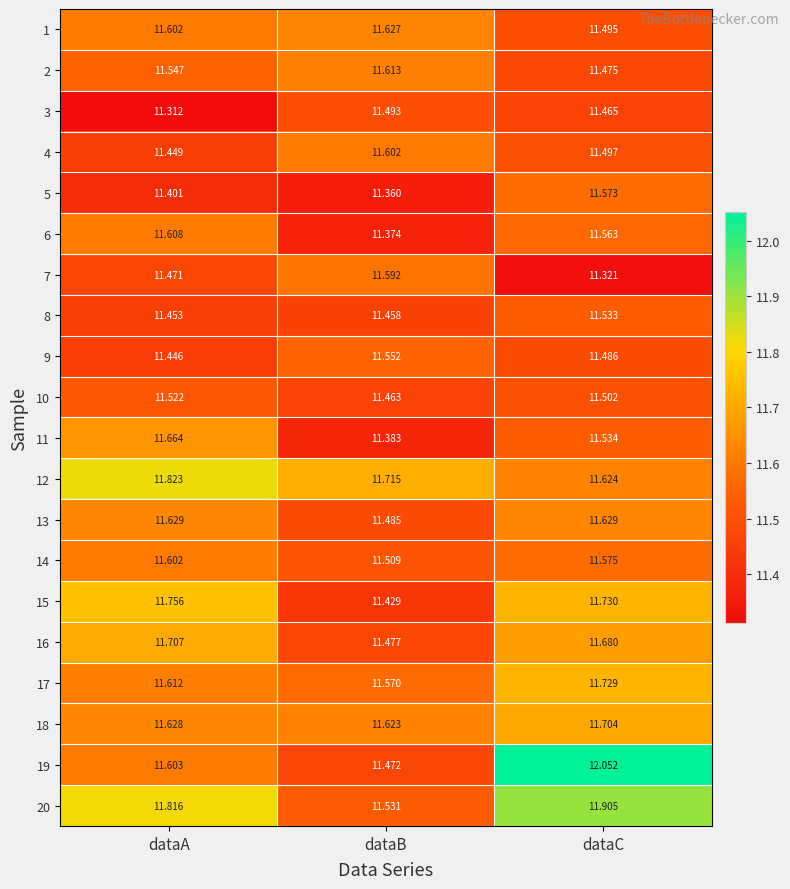

Rank the categories by 9 value from highest to lowest.

dataB, dataC, dataA